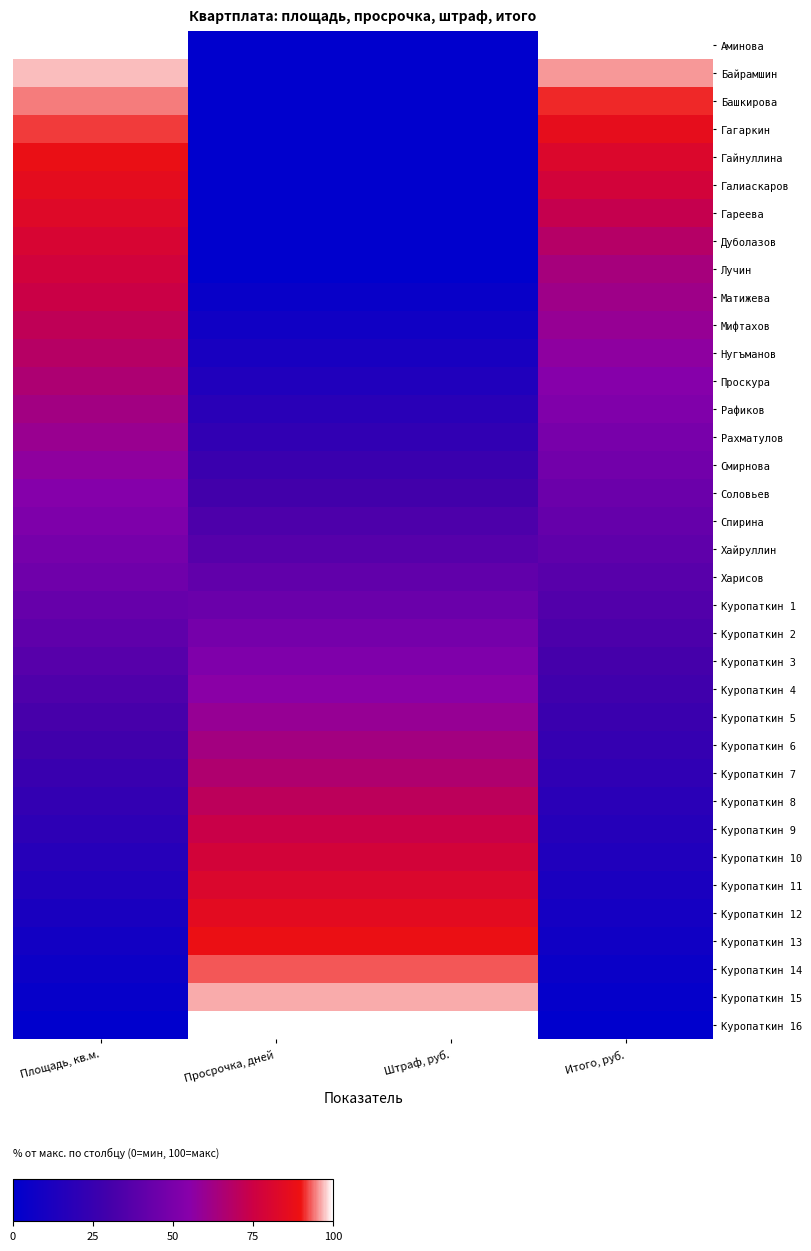

What is the difference between the highest and lowest values at Штраф, руб.?

100.0